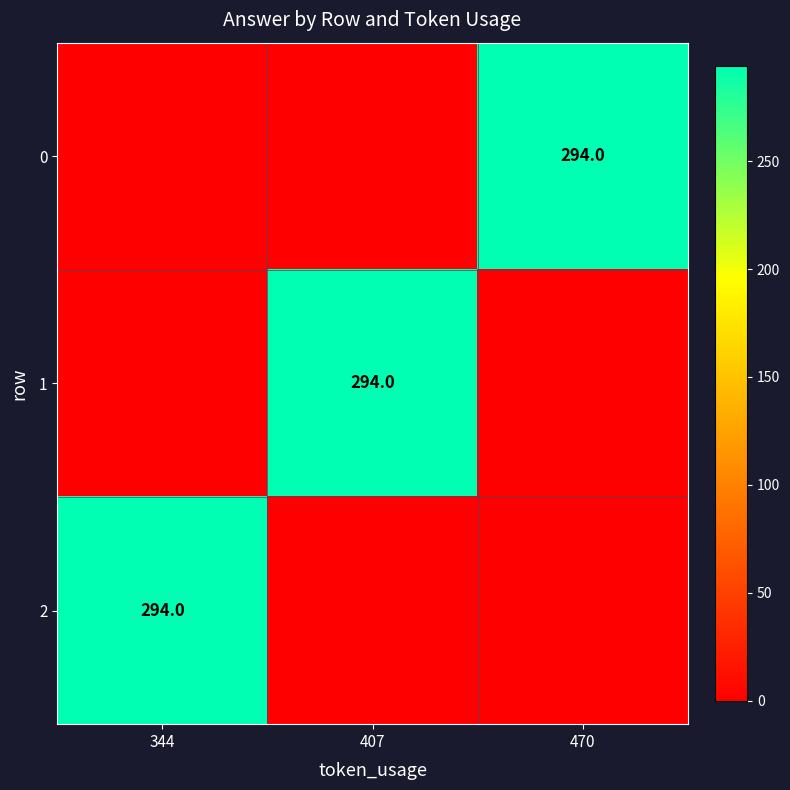

At how many categories does at least one series exceed 203?

3